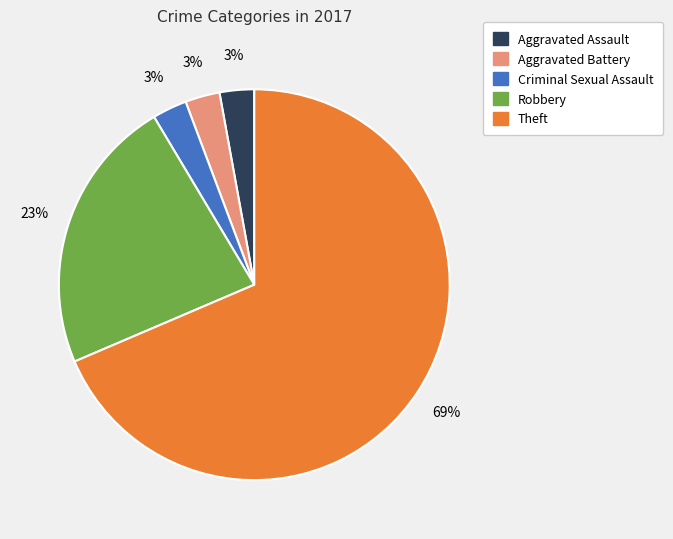

Does any single category account for the majority?

Yes